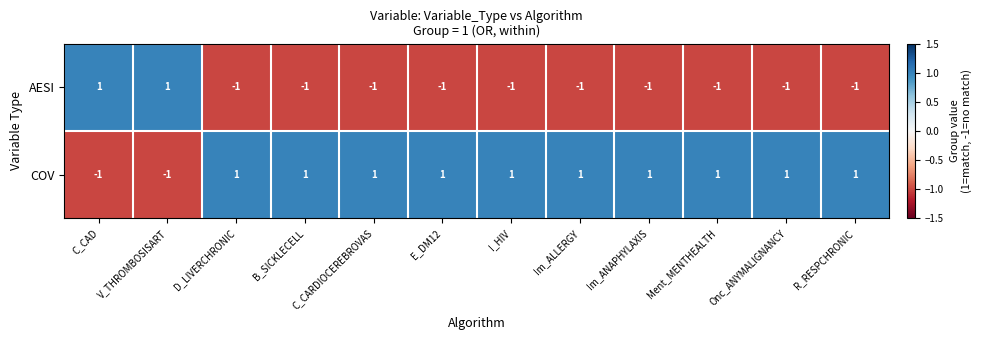

The value of AESI at I_HIV is -1. True or false?

True